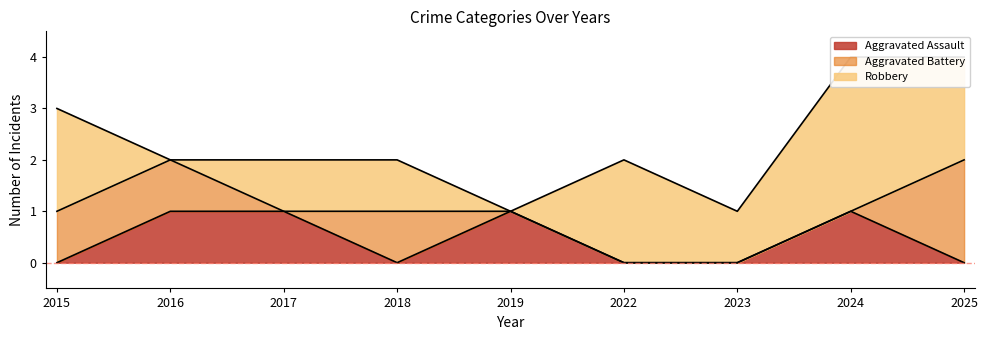

What is the spread (max minus min) of values at 2024?

3